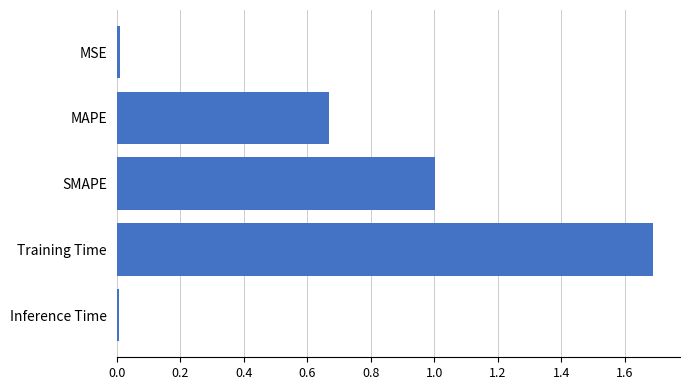

The value at Inference Time is 0.0. True or false?

True